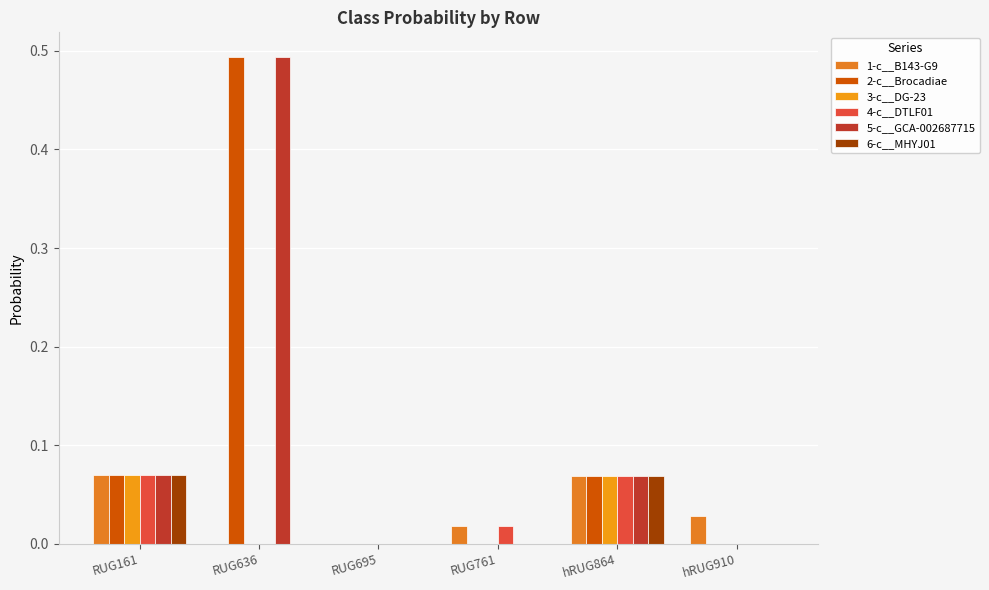

Are the bars horizontal?

No